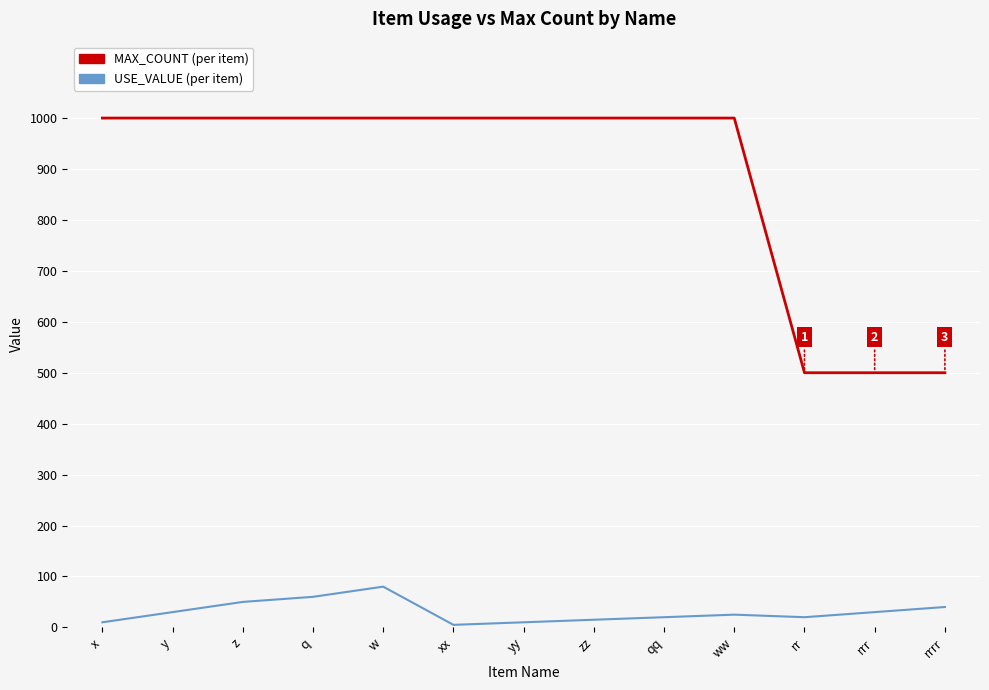

What is the greatest value displayed?

1000